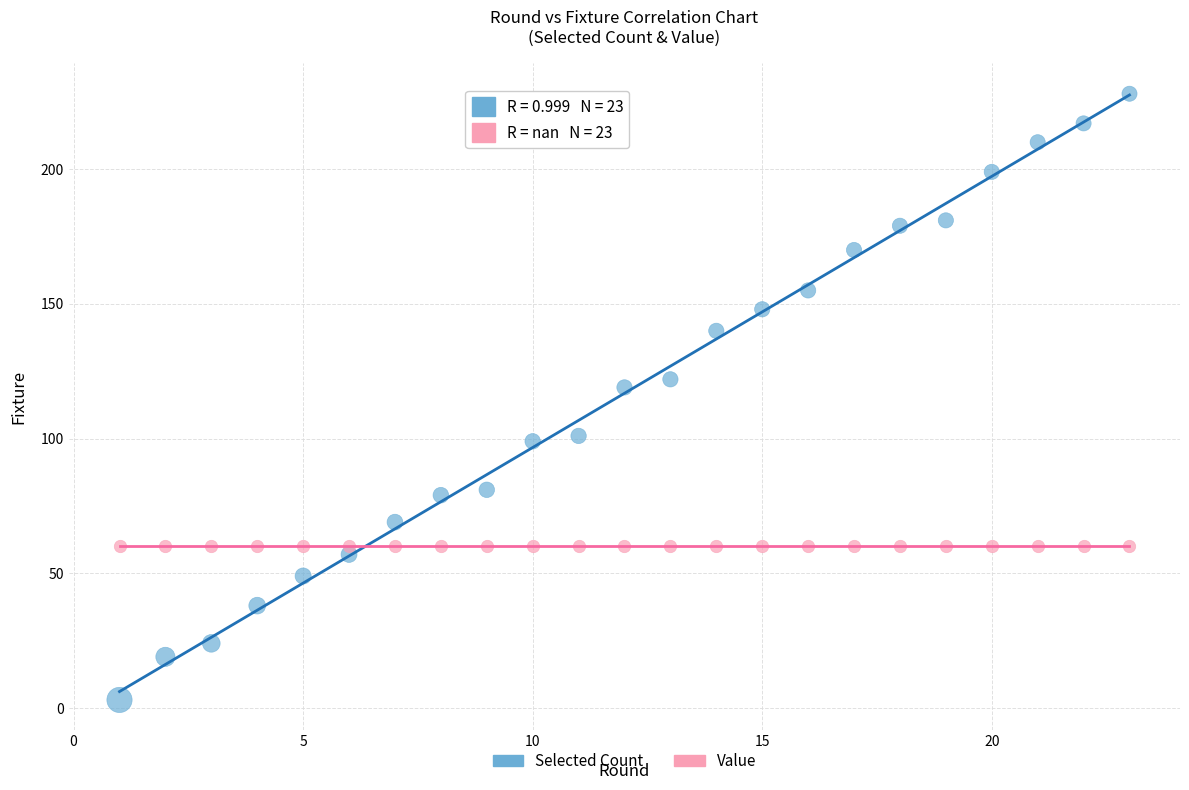

Across all series, what Y value is closest to 115?

119